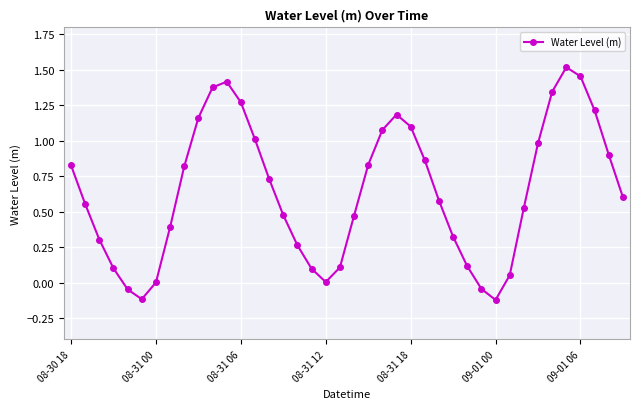

How many points are lower than both their immediate neighbors (excluding endpoints)?

3